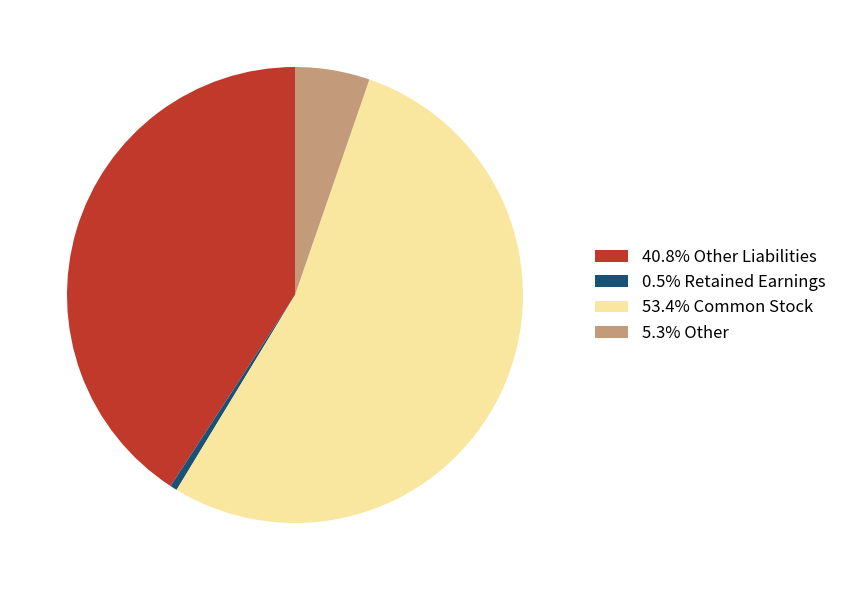

Approximately how many times larger is the value at 53.4% Common Stock compared to 5.3% Other?

10.1